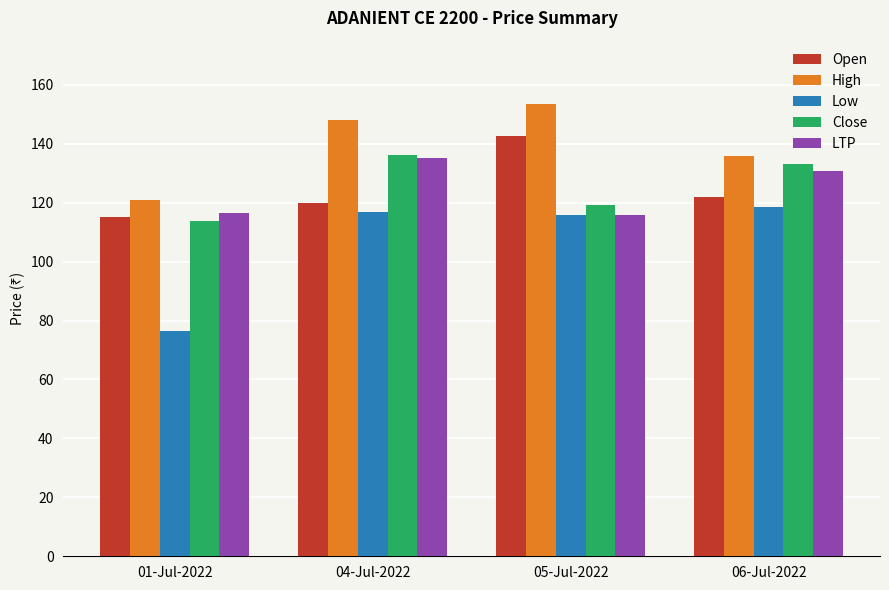

What is the difference between the second highest and minimum values in the Low series?

40.5